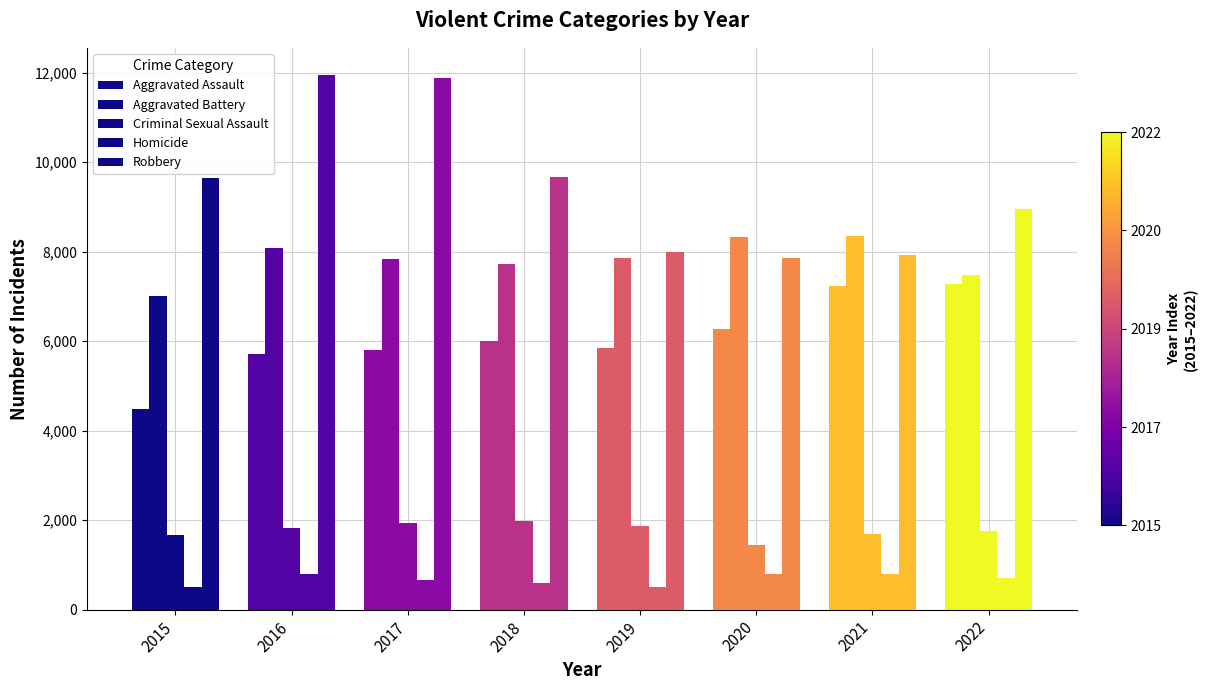

Which series has the largest range (max minus min)?

Robbery